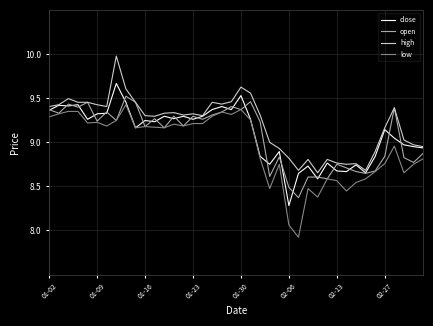

True or false: high and low cross at least once.

False